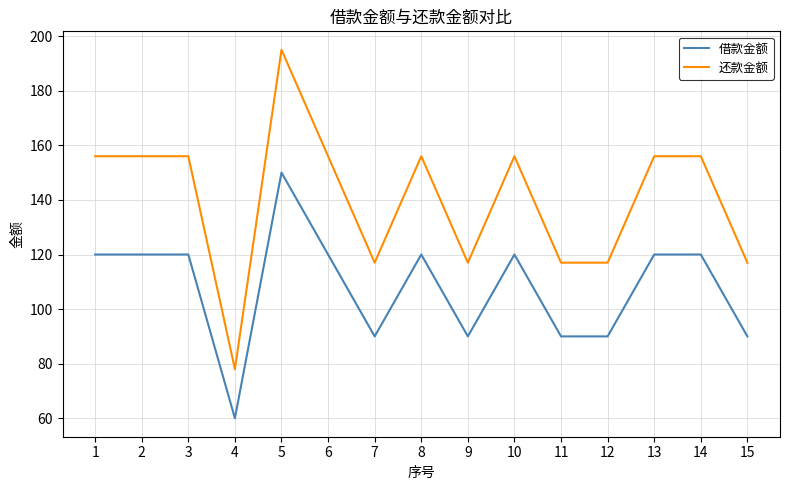

The 还款金额 series shows 156 at 3. True or false?

True